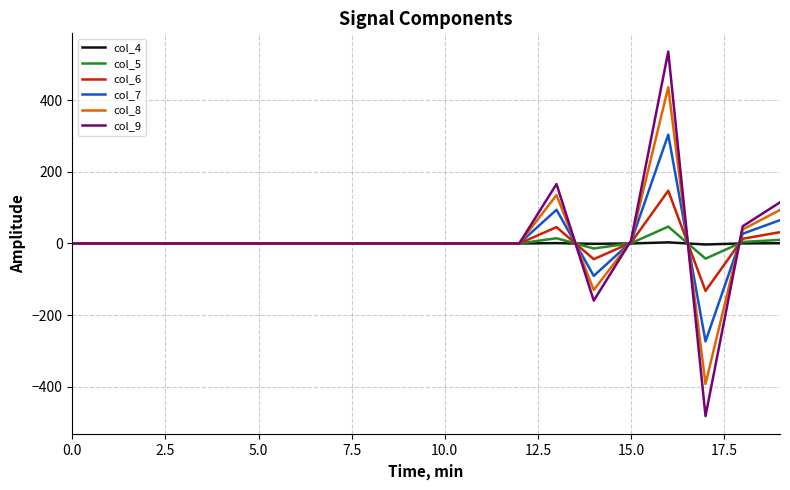

Which series has the largest range (max minus min)?

col_9